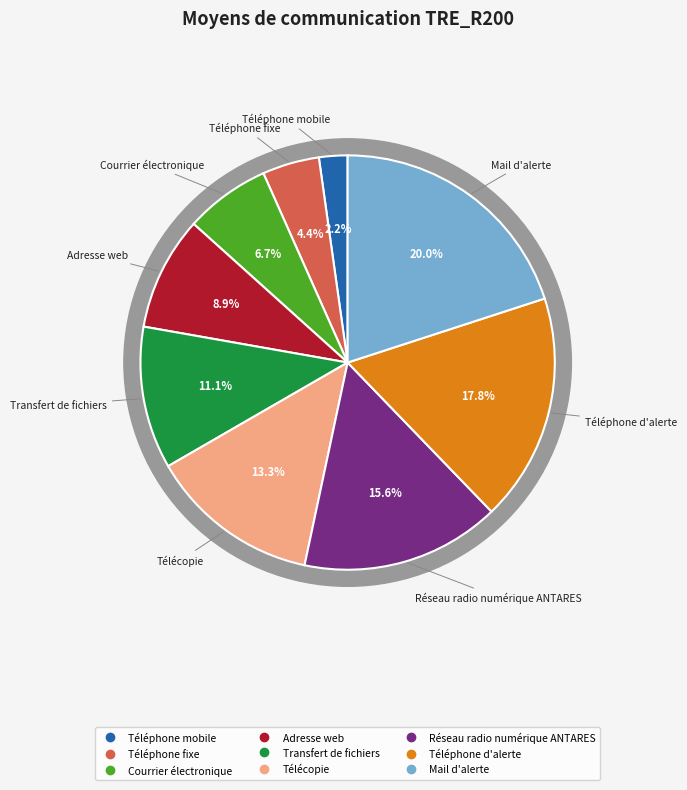

Does Téléphone fixe represent more than half of the total?

No